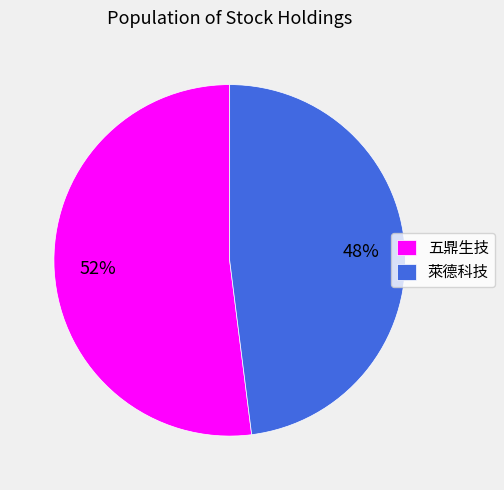

Which slice is the smallest?

萊德科技